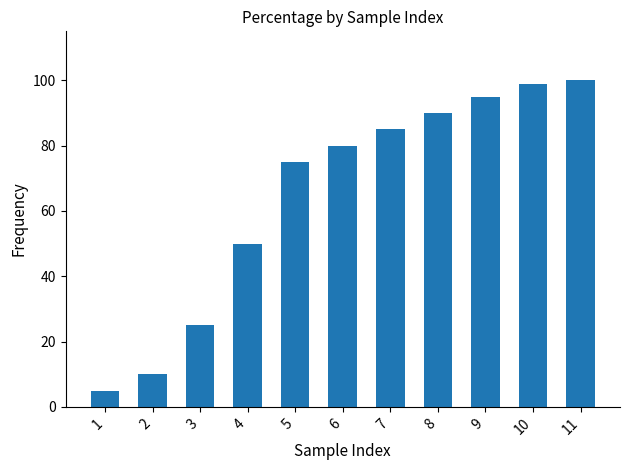

What is the sum of all values?

714